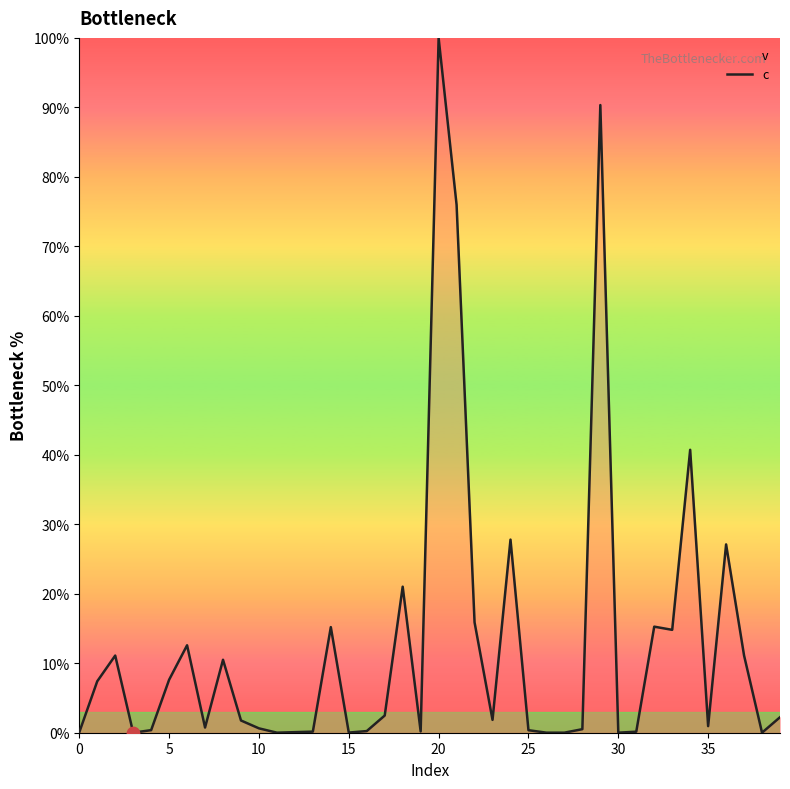

Between 39 and 0, which is larger?

39